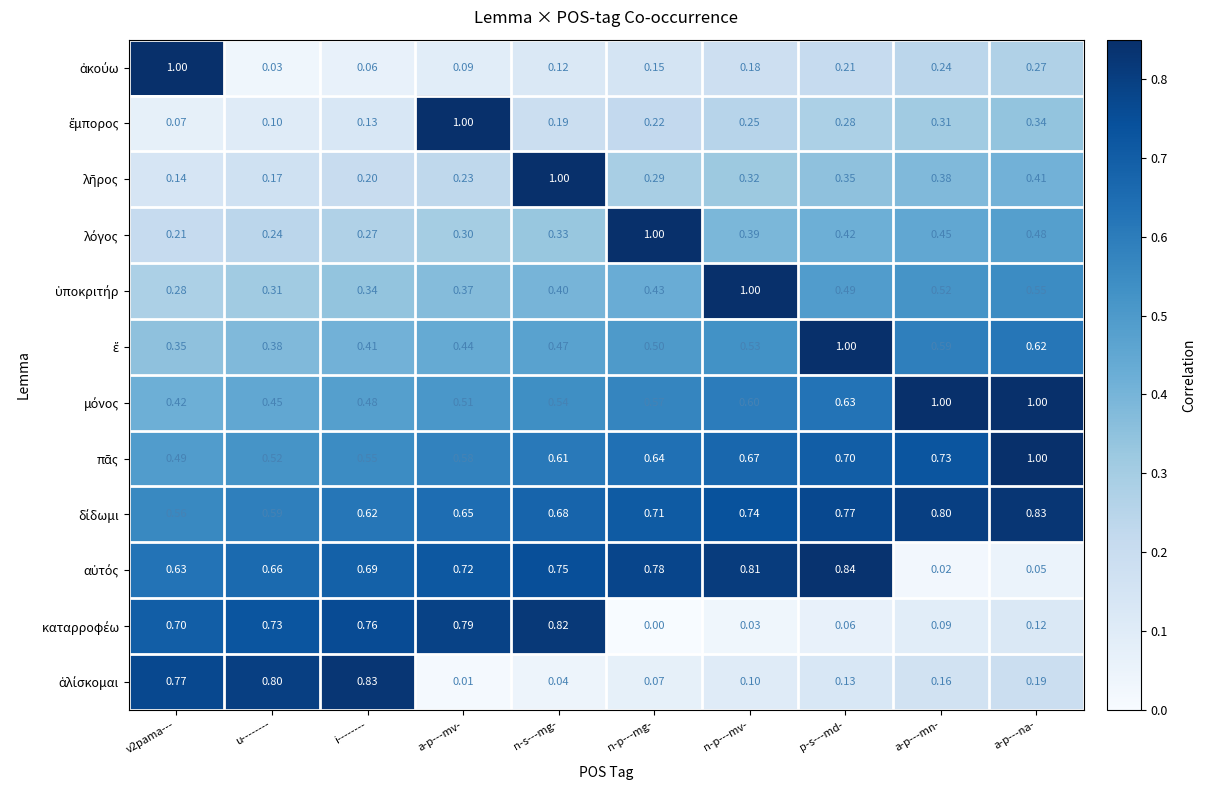

At which category is the sum across all series the highest?

n-s---mg-